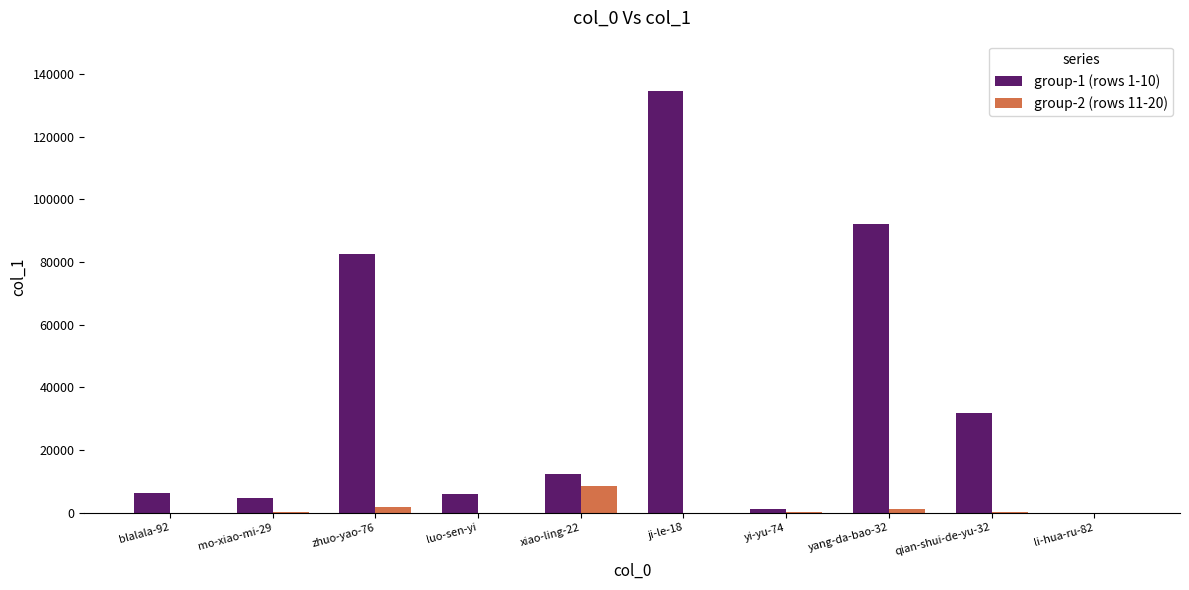

Which label corresponds to the largest value in the chart?

ji-le-18